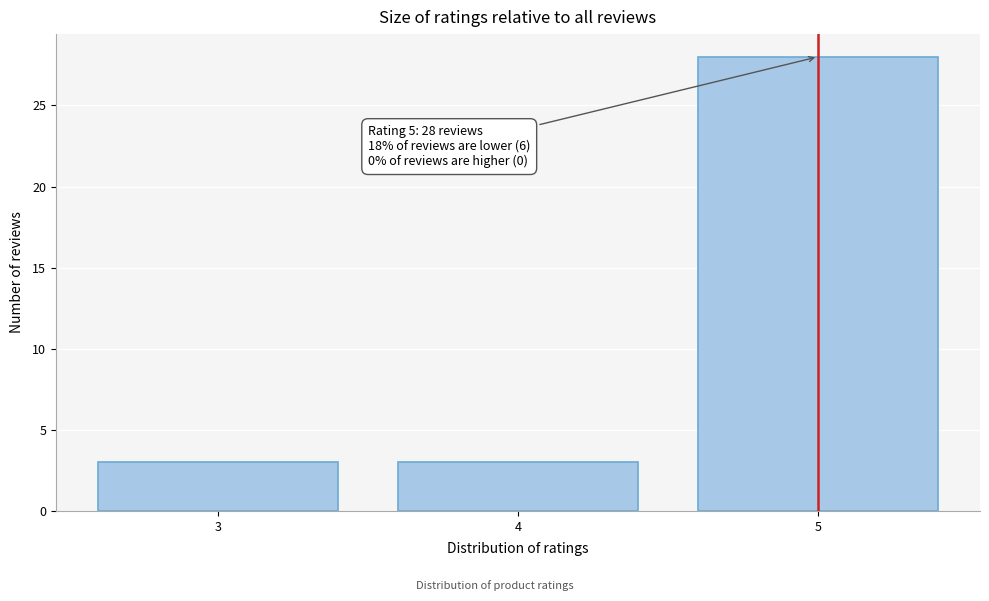

Reading left to right, transcribe all the data shown in this chart.

3=3	4=3	5=28